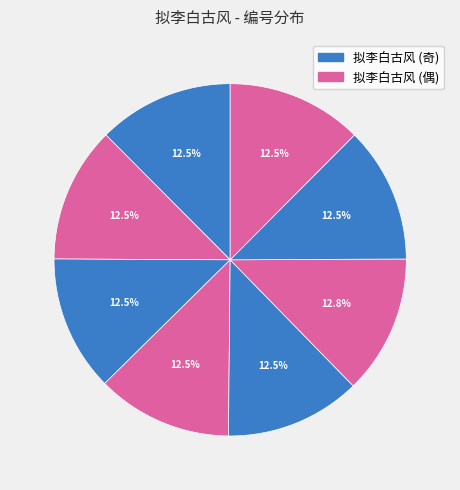

To the nearest percent, what is the average slice percentage?

12%